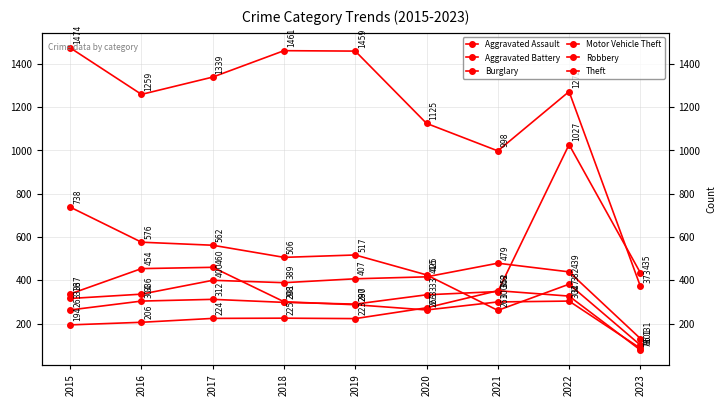

The Theft series shows 998 at 2021. True or false?

True